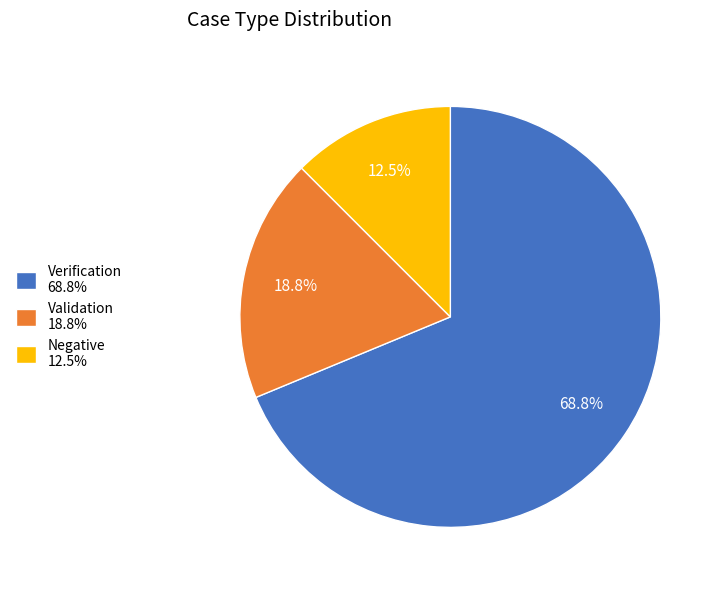

Is there a majority slice in this chart?

Yes